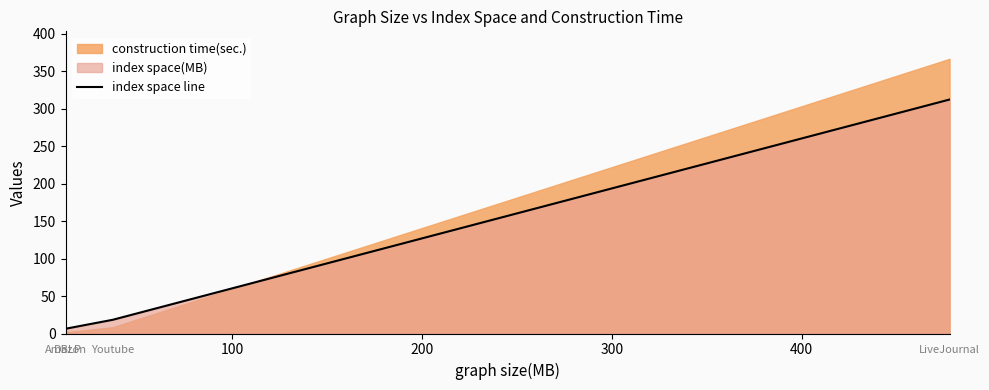

What is the value of the 1st point from the left?

6.4